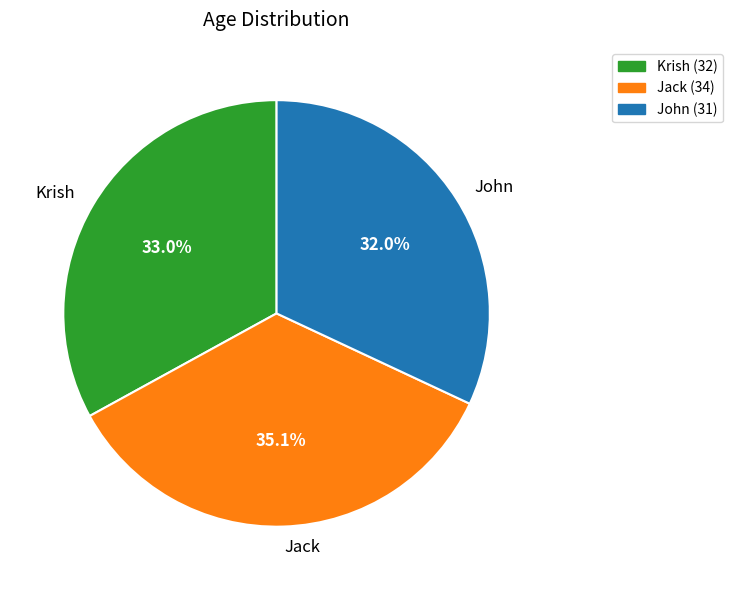

How many segments does this pie chart have?

3